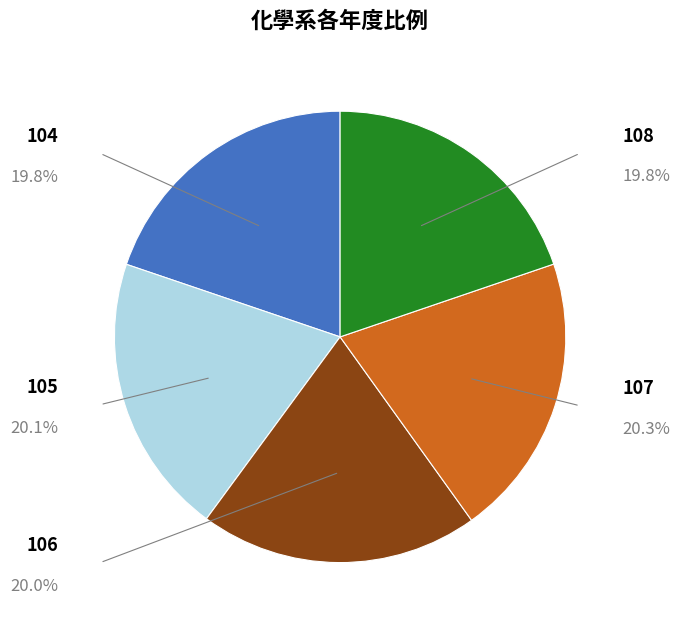

Which category has the smallest portion of the pie?

108